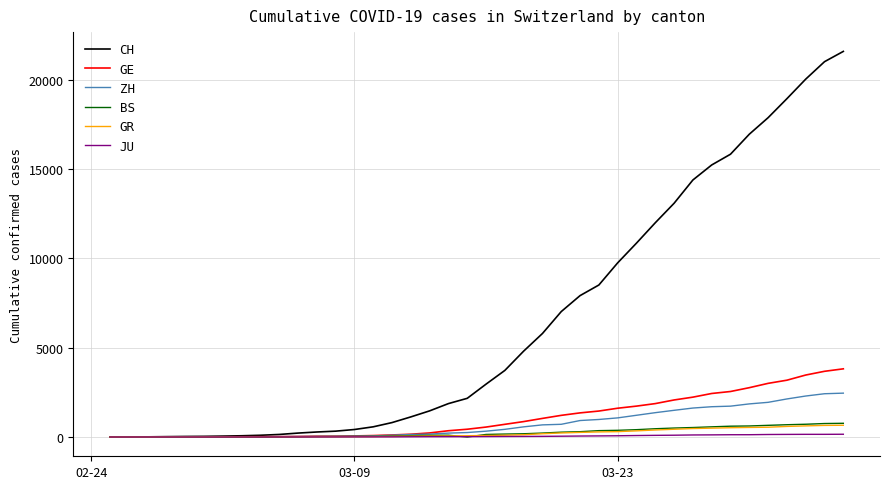

Which series has the largest total across all categories?

CH